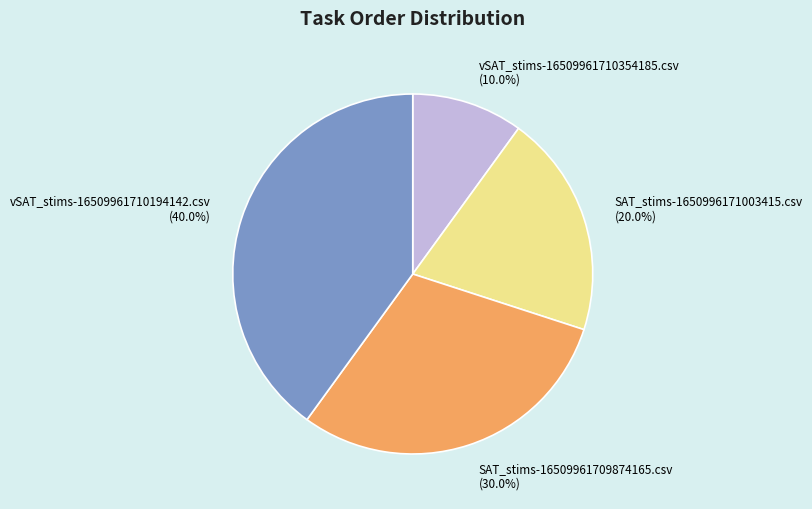

To the nearest percent, what percentage of the pie is SAT_stims-16509961709874165.csv?

30%